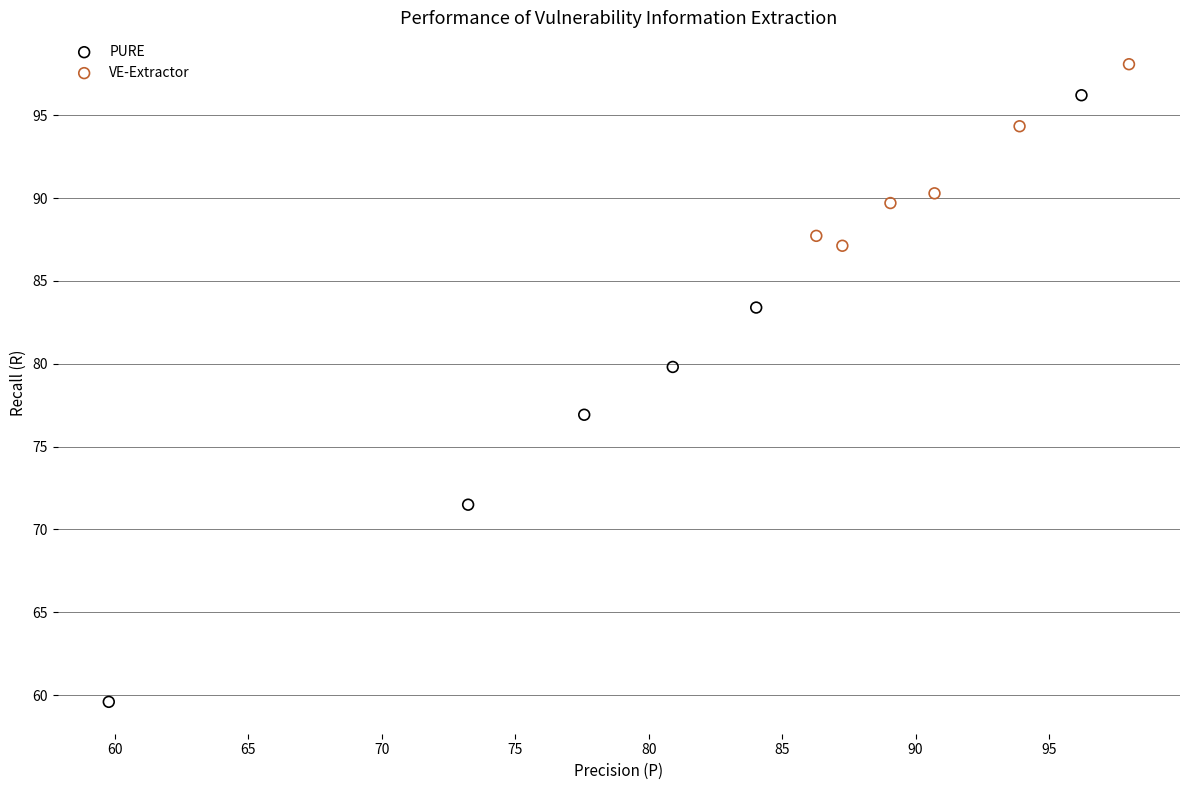

Which series contains the lowest Y value?

PURE